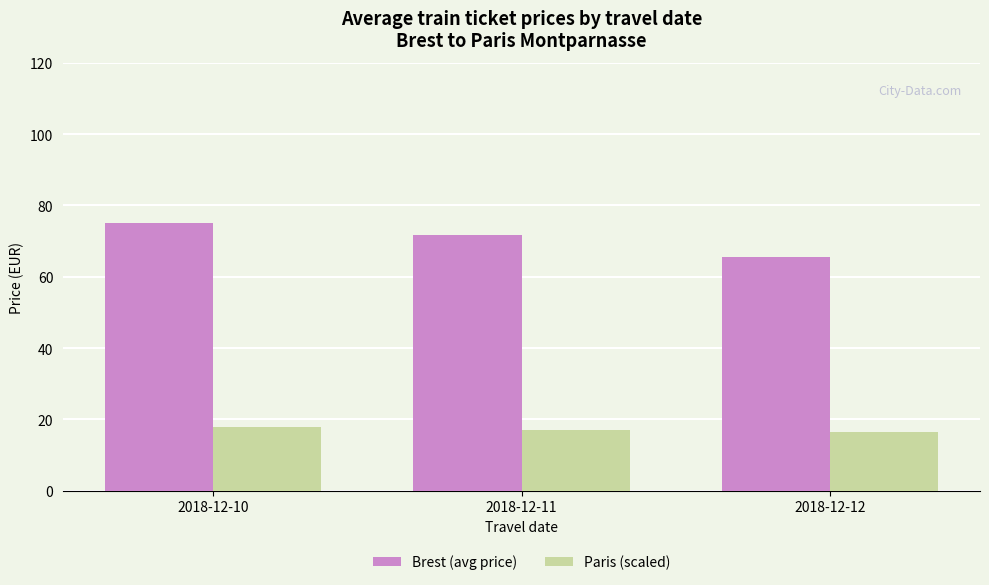

Is the value of Brest (avg price) at 2018-12-12 greater than the value of Paris (scaled) at 2018-12-11?

Yes